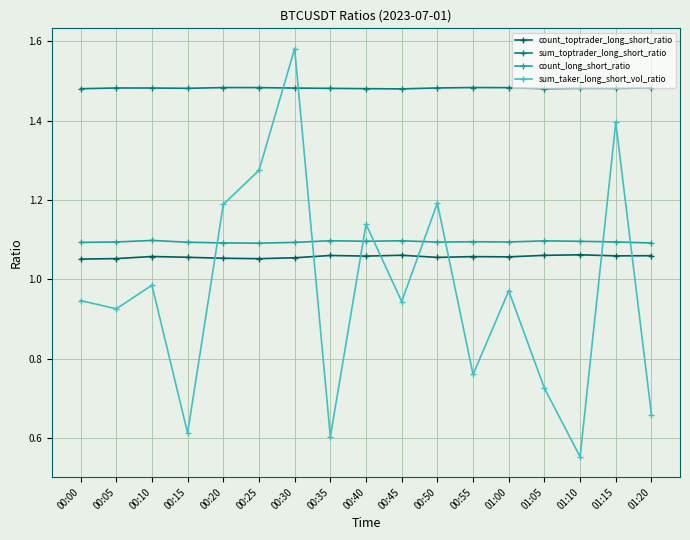

What is the label of the 1st point from the left?

00:00